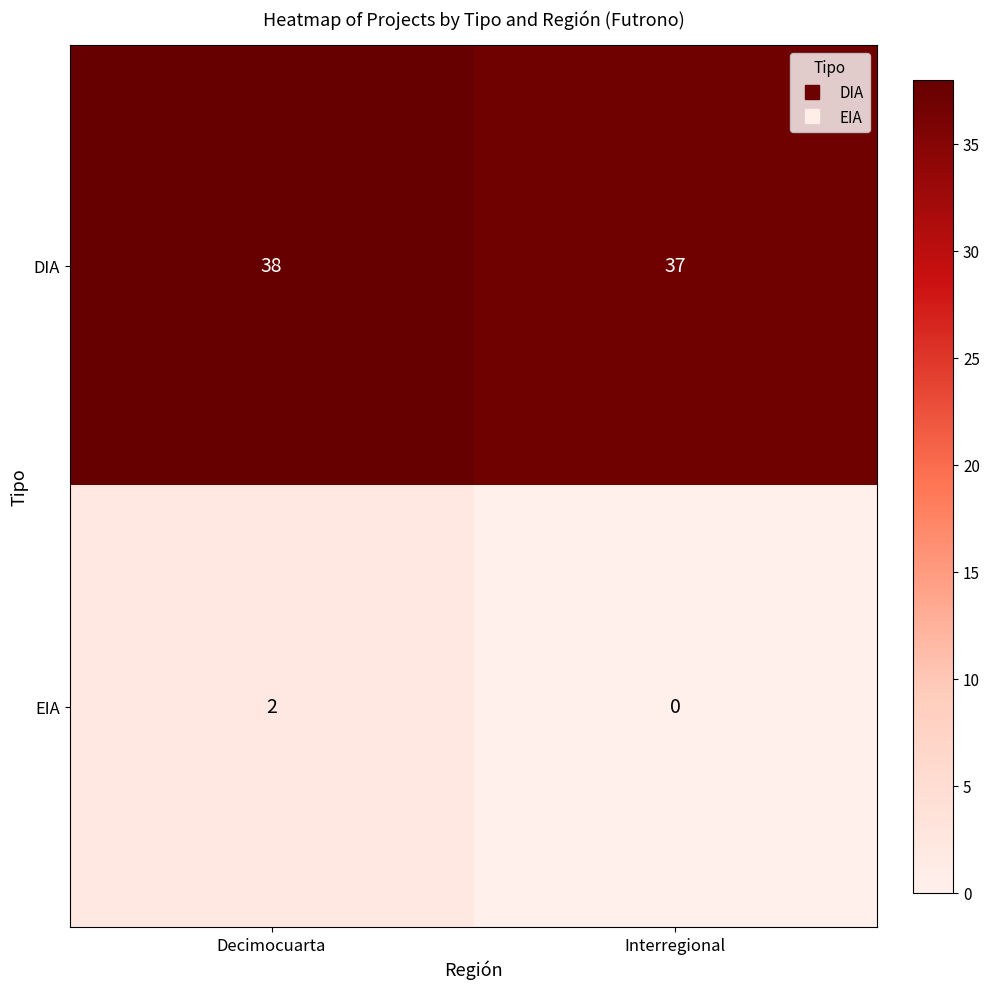

Is it true that DIA equals 38 at Decimocuarta?

True